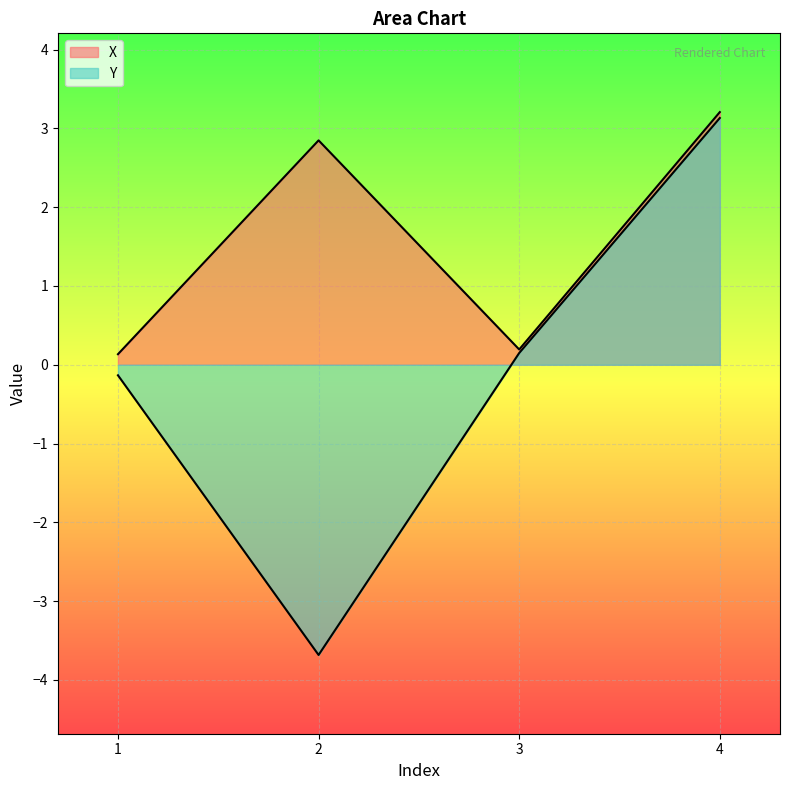

Reading right to left, transcribe all the data shown in this chart.

X: 3.2	0.2	2.8	0.1
Y: 3.1	0.1	-3.7	-0.1